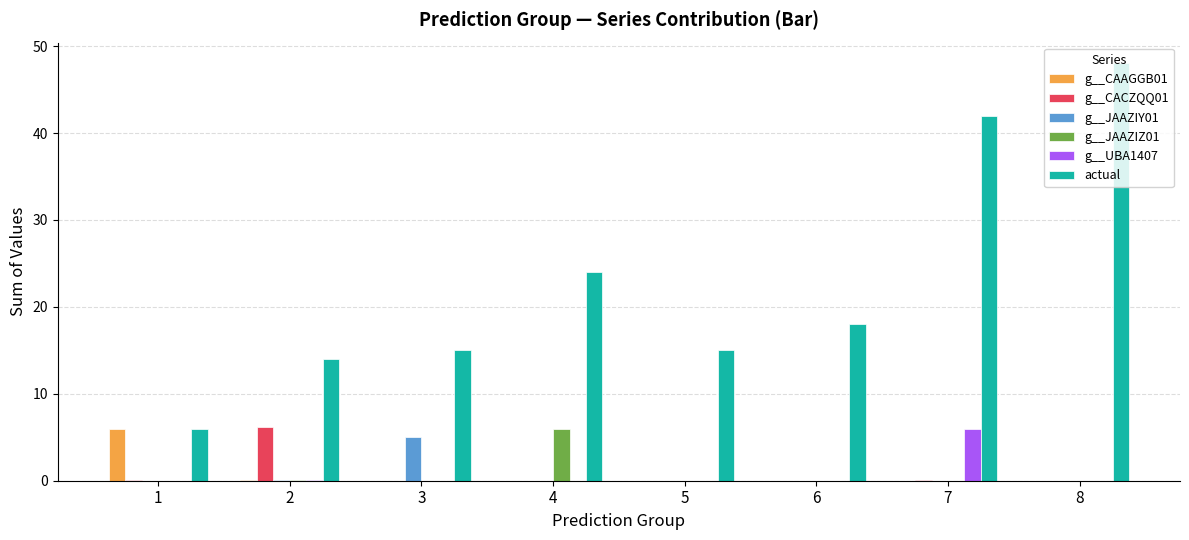

What is the greatest value displayed?

48.0